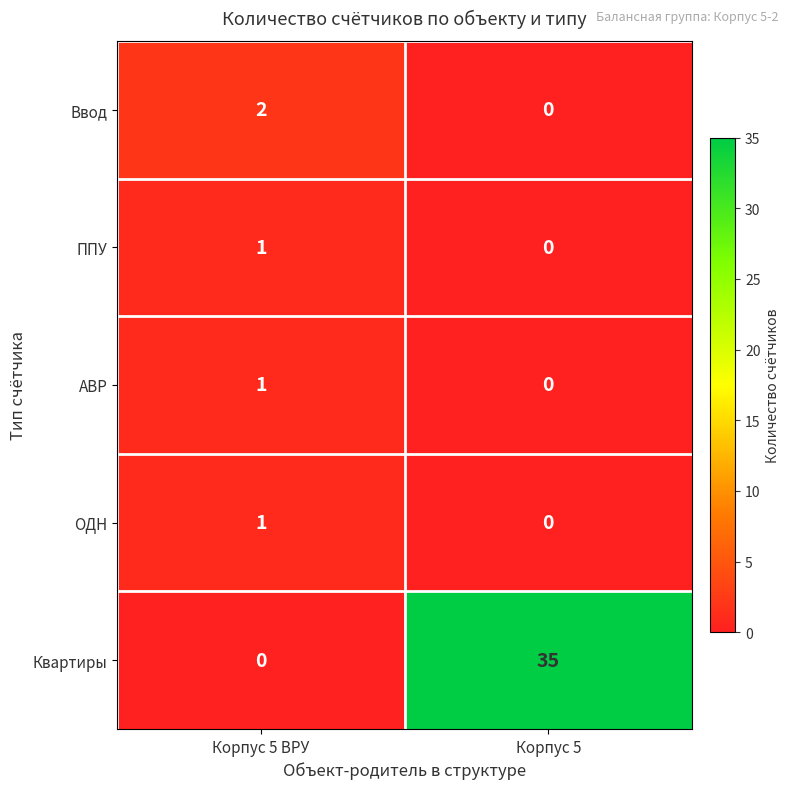

Reading left to right, what are all the values shown in this chart?

Ввод: Корпус 5 ВРУ=2	Корпус 5=0
ППУ: Корпус 5 ВРУ=1	Корпус 5=0
АВР: Корпус 5 ВРУ=1	Корпус 5=0
ОДН: Корпус 5 ВРУ=1	Корпус 5=0
Квартиры: Корпус 5 ВРУ=0	Корпус 5=35